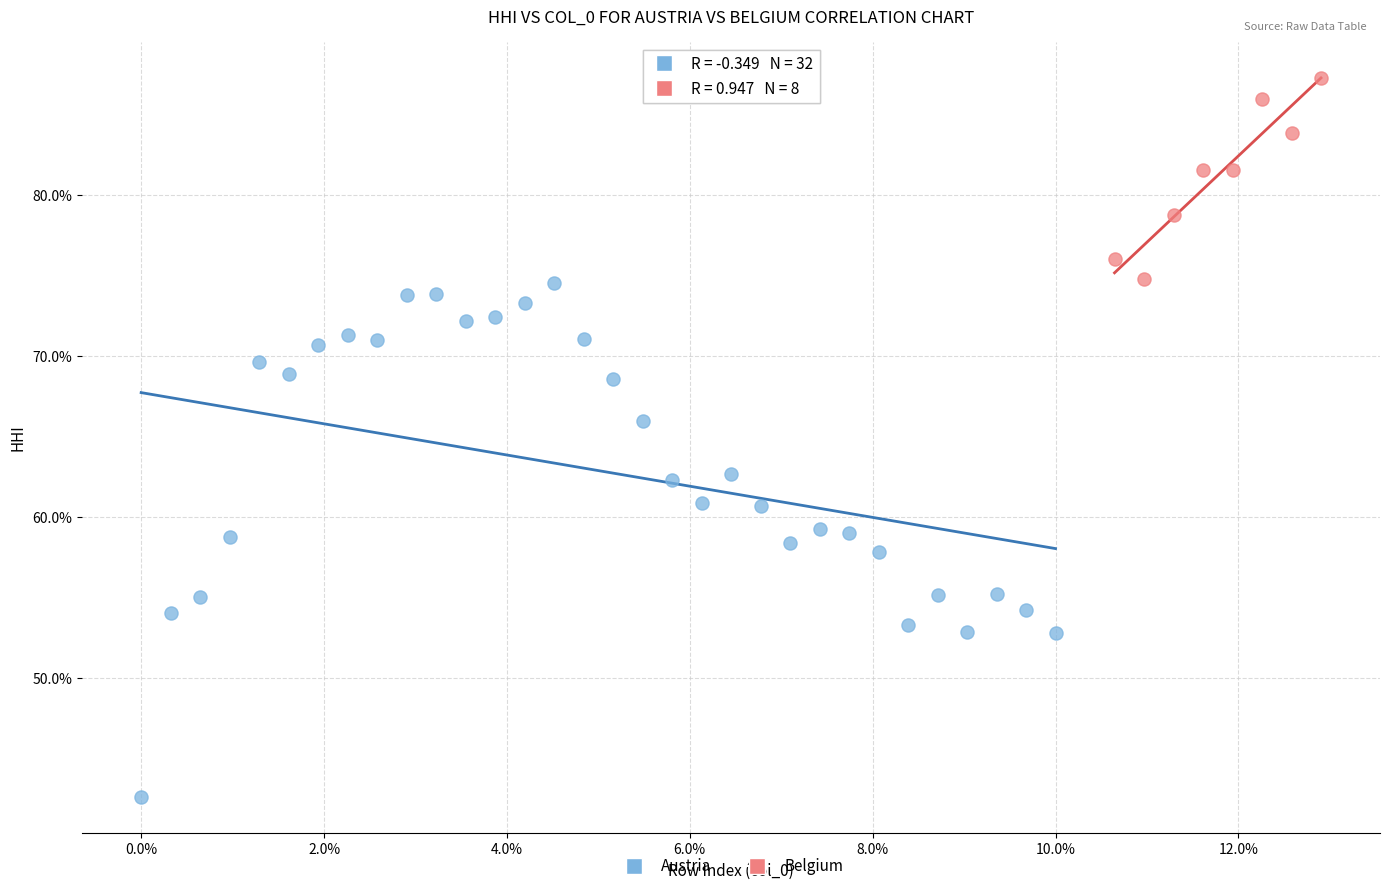

Which series contains the lowest Y value?

Austria